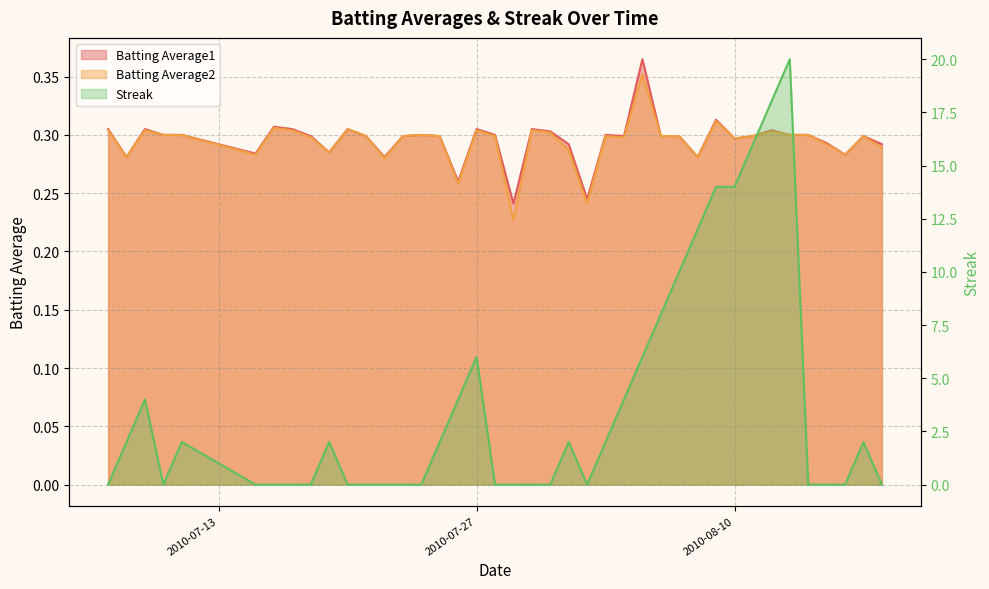

List the series in order of their peak value, highest first.

Streak, Batting Average1, Batting Average2